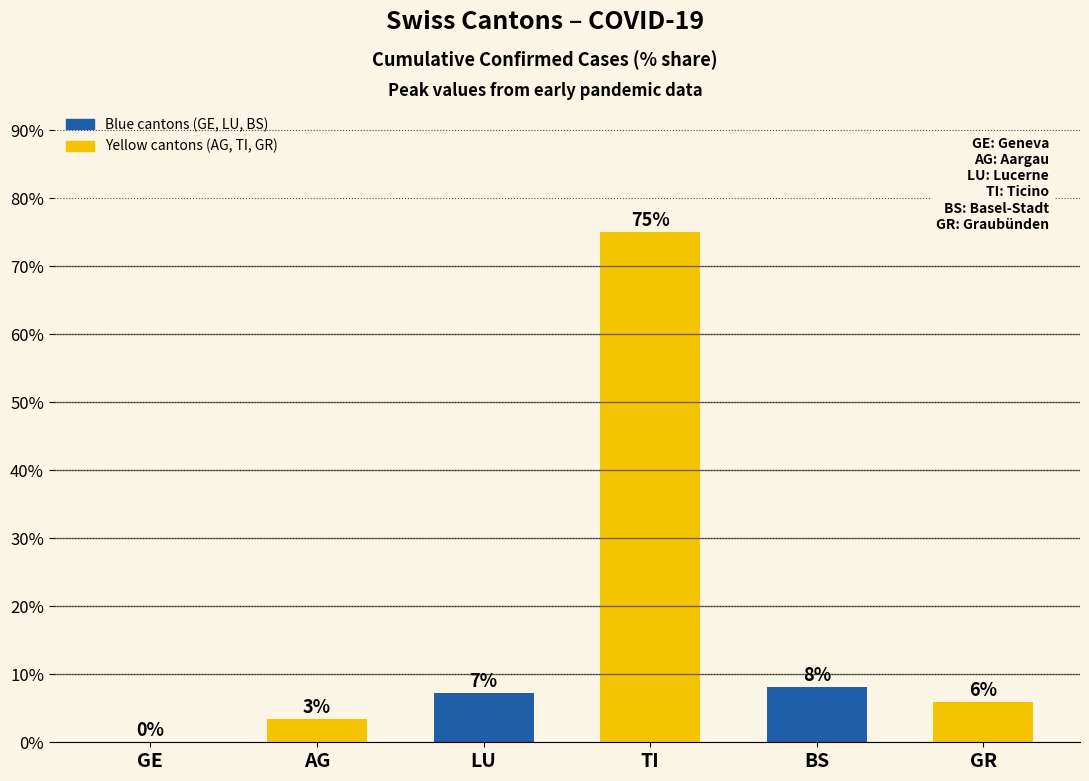

List the labels in order of value, largest first.

TI, BS, LU, GR, AG, GE